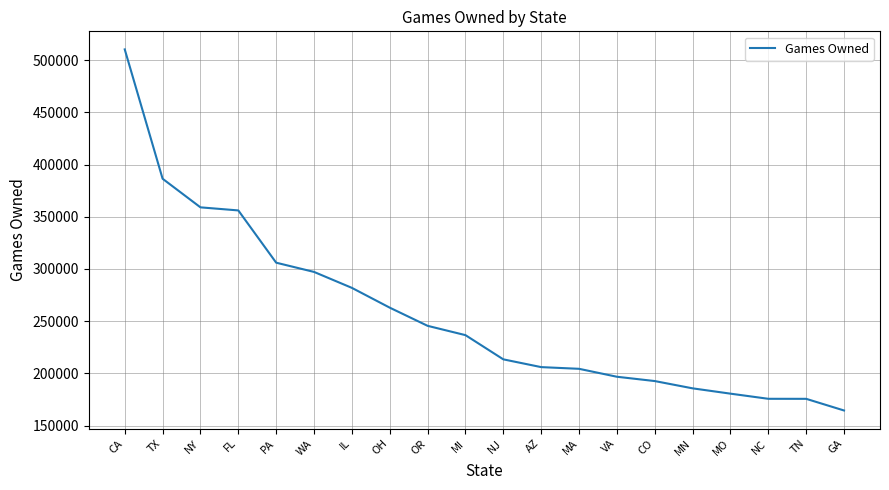

What is the ratio of the value at CA to the value at IL?

1.8